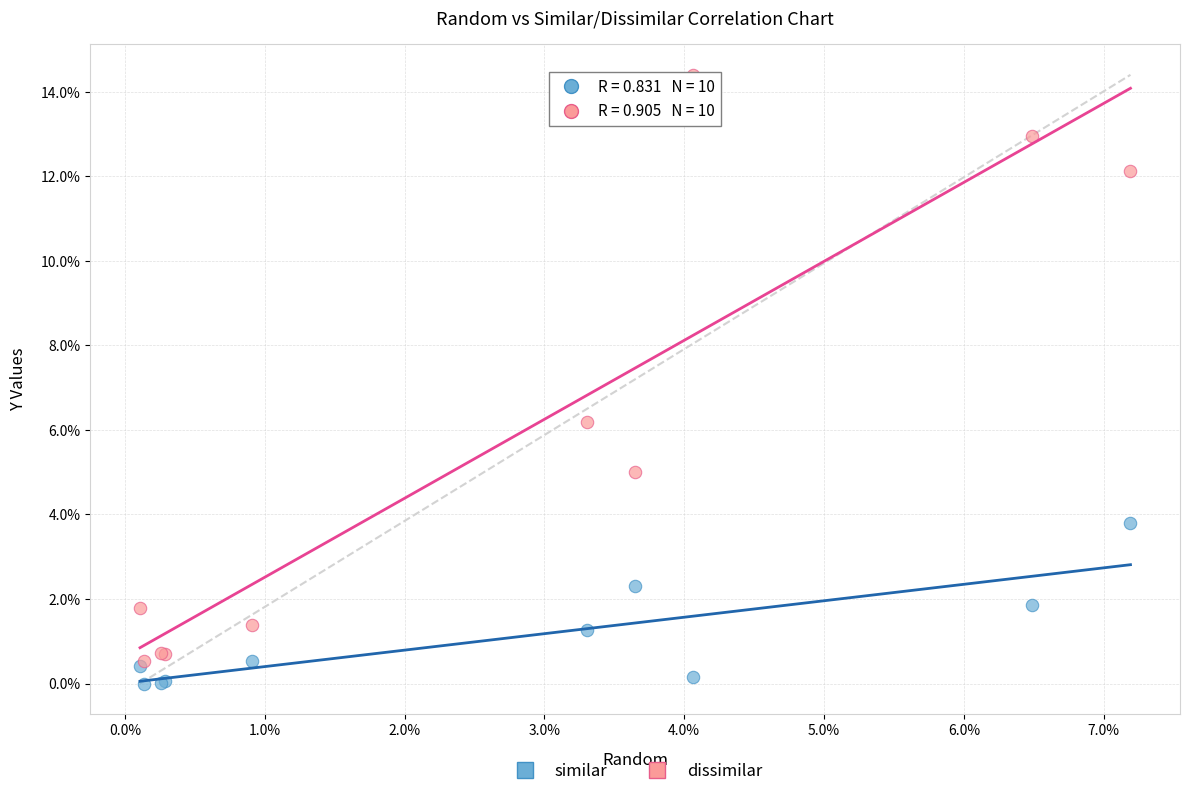

What are all the series names shown in the legend?

similar, dissimilar